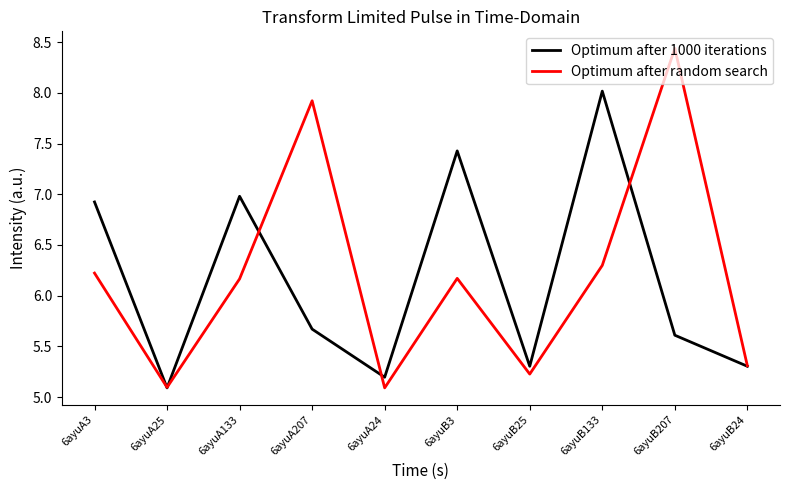

Which category has the highest value across all series?

6ayuB207